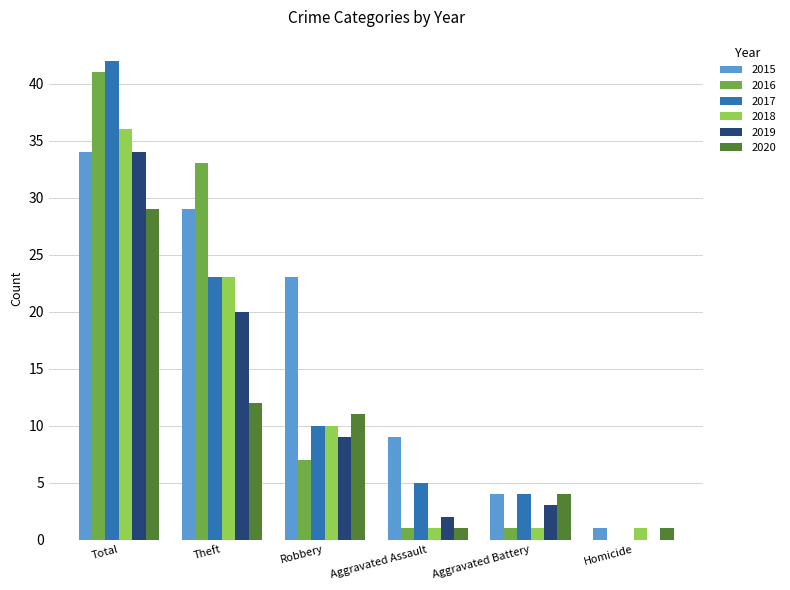

Is it true that 2015 equals 30 at Robbery?

False